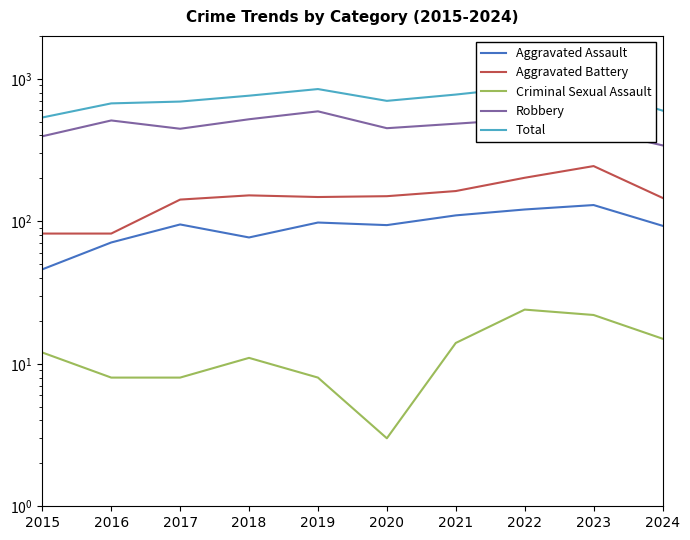

The value of Aggravated Assault at 2022 is 121. True or false?

True